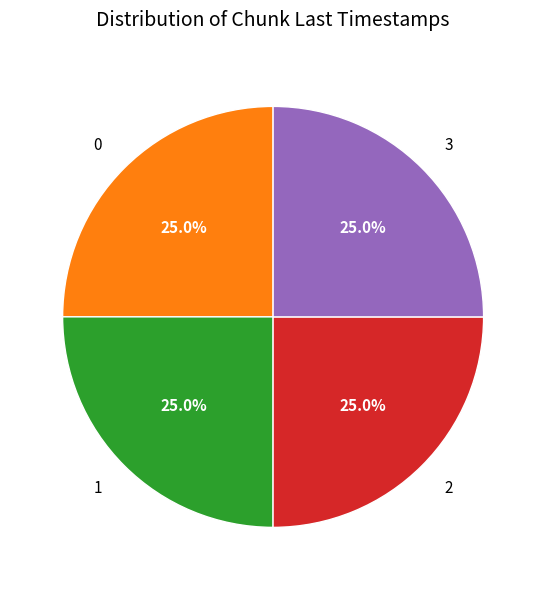

Does any single category account for the majority?

No